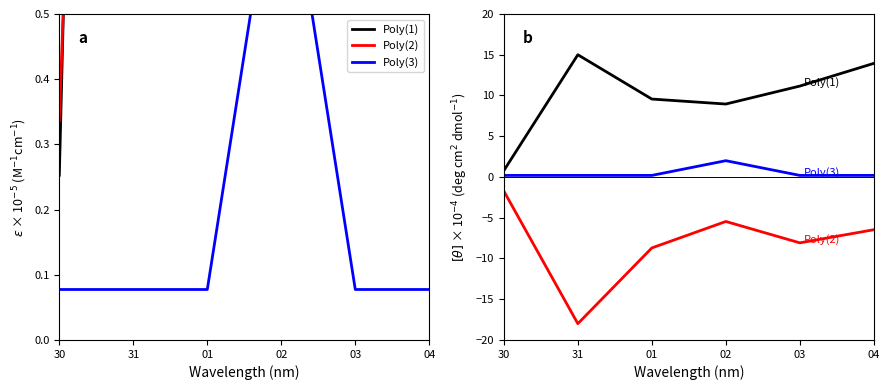

True or false: Poly(3) and Poly(2) intersect in this chart.

False